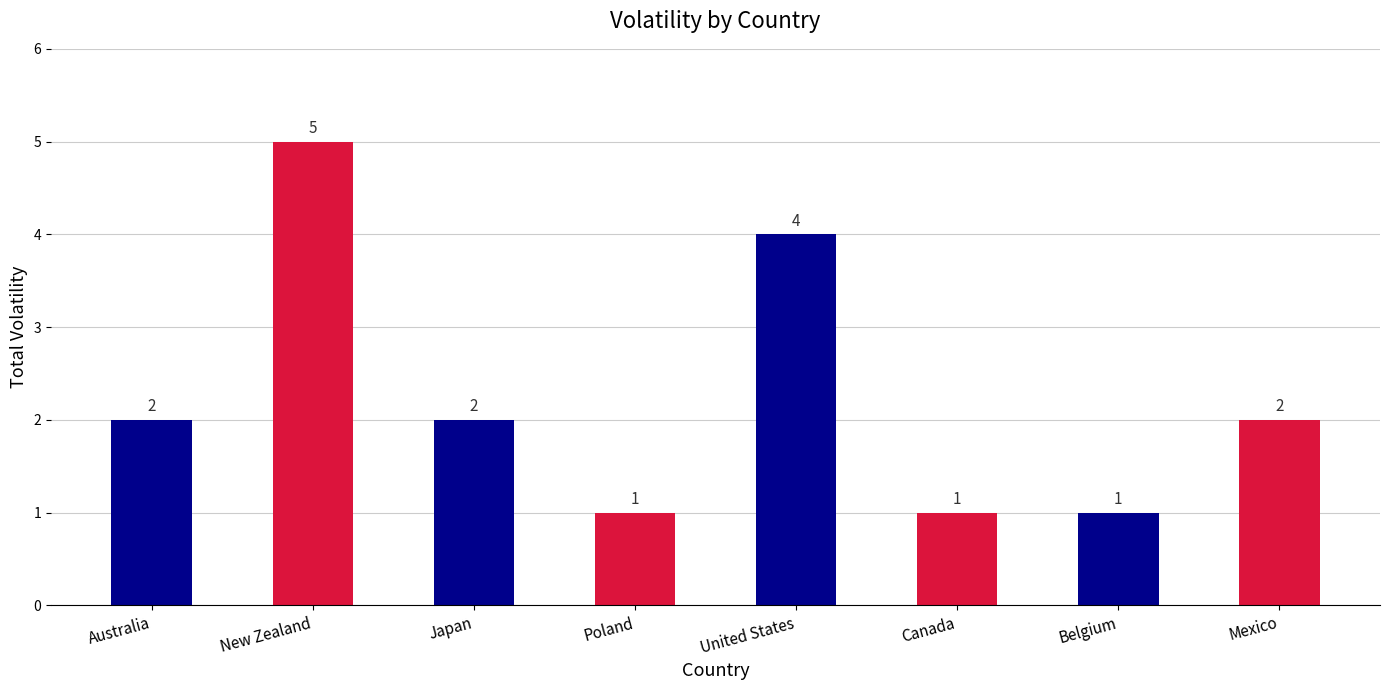

Count the values in the range 1 to 4.

7